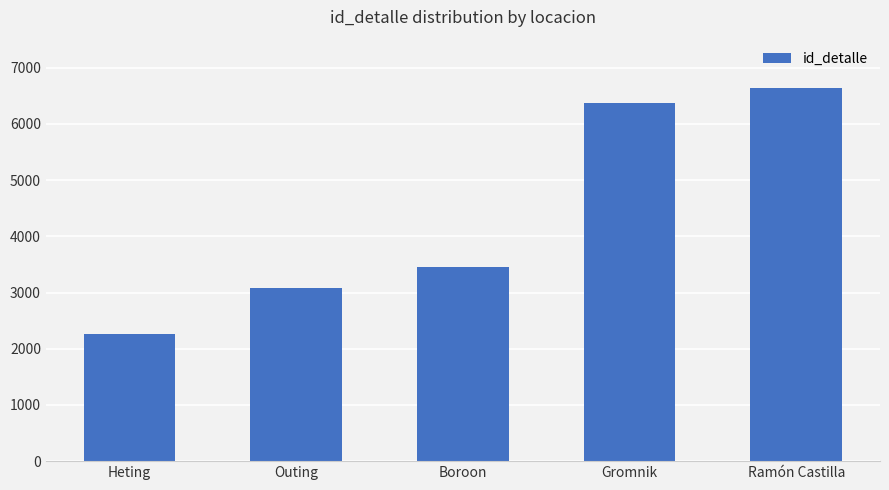

How many distinct data groups are displayed?

1